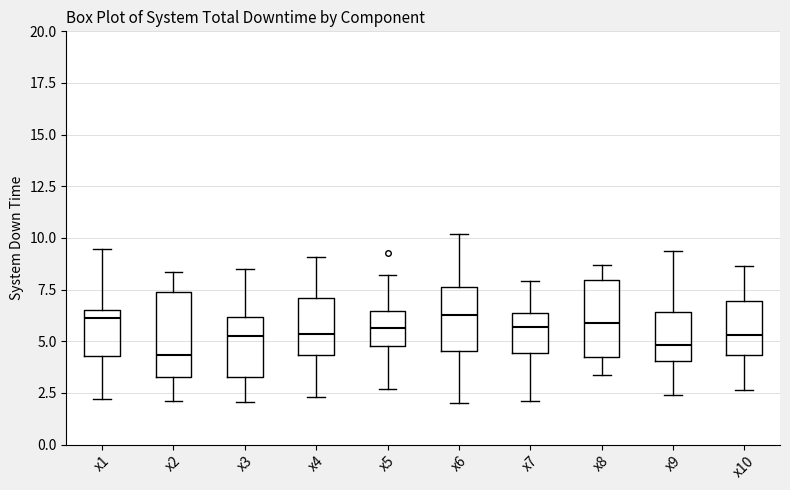

Reading left to right, read every box against the y-axis: the position of its median line, the range the box covers, and the ends of its whiskers. The values are not printed on the chart, so give them approximately, as read against the axis.

x1: median 6.0, box 4.5 to 6.5, whiskers 2.0 to 9.5
x2: median 4.5, box 3.5 to 7.5, whiskers 2.0 to 8.5
x3: median 5.5, box 3.5 to 6.0, whiskers 2.0 to 8.5
x4: median 5.5, box 4.5 to 7.0, whiskers 2.5 to 9.0
x5: median 5.5, box 4.5 to 6.5, whiskers 2.5 to 8.0
x6: median 6.5, box 4.5 to 7.5, whiskers 2.0 to 10.0
x7: median 5.5, box 4.5 to 6.5, whiskers 2.0 to 8.0
x8: median 6.0, box 4.5 to 8.0, whiskers 3.5 to 8.5
x9: median 5.0, box 4.0 to 6.5, whiskers 2.5 to 9.5
x10: median 5.5, box 4.5 to 7.0, whiskers 2.5 to 8.5